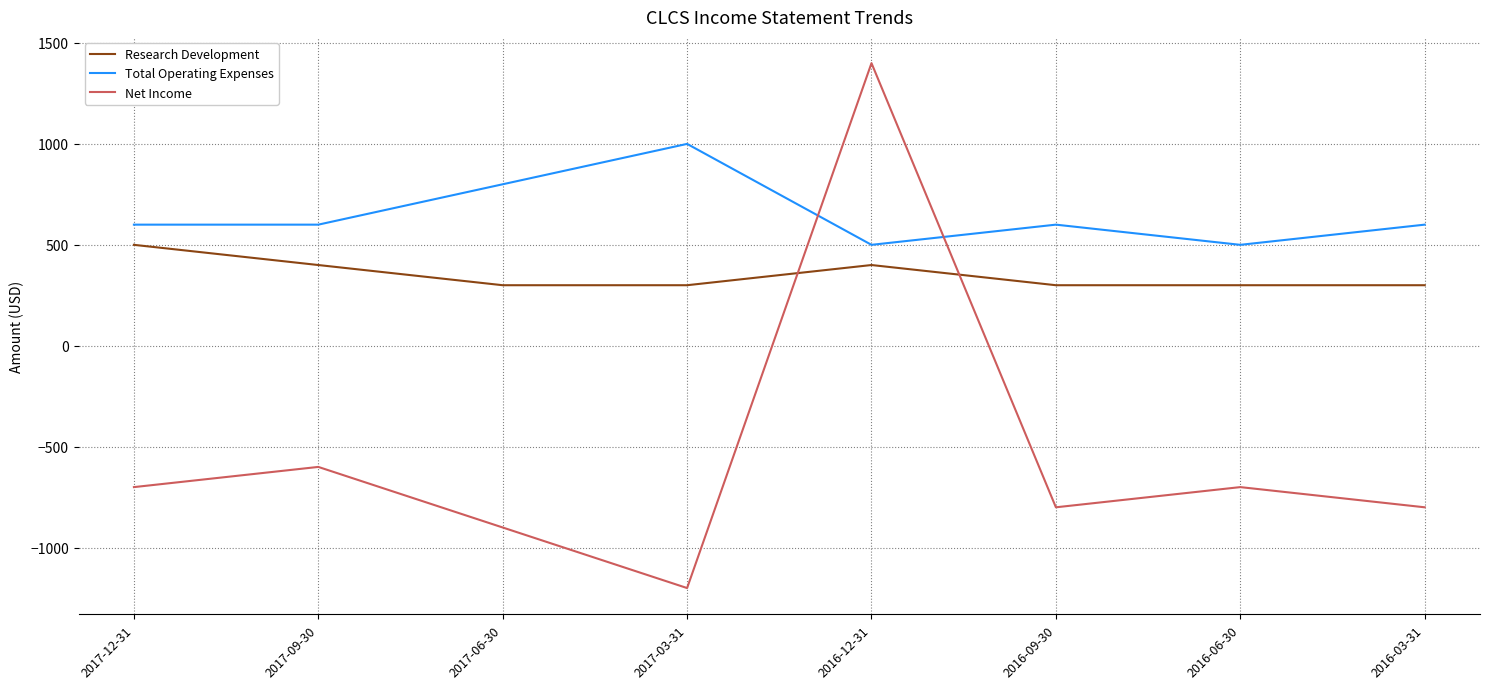

Reading right to left, what are all the values shown in this chart?

Research Development: 300	300	300	400	300	300	400	500
Total Operating Expenses: 600	500	600	500	1000	800	600	600
Net Income: -800	-700	-800	1400	-1200	-900	-600	-700